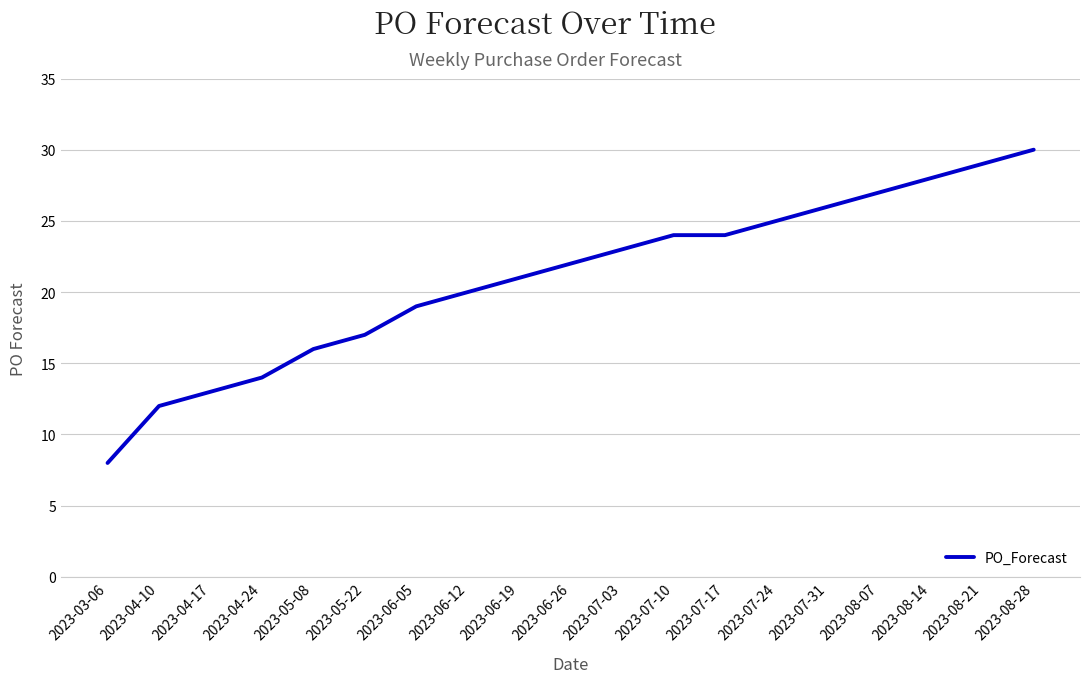

What is the change in value from 2023-07-03 to 2023-08-28?

+7